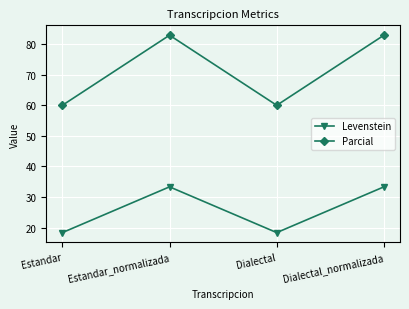

What is the smallest value displayed?

18.4